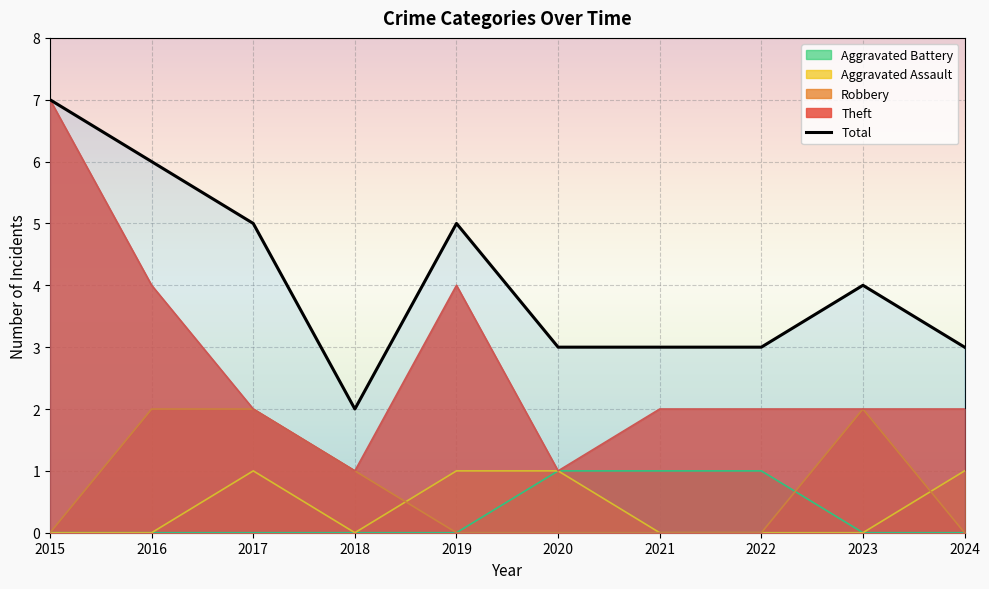

At which label does the data first exceed 4?

2015